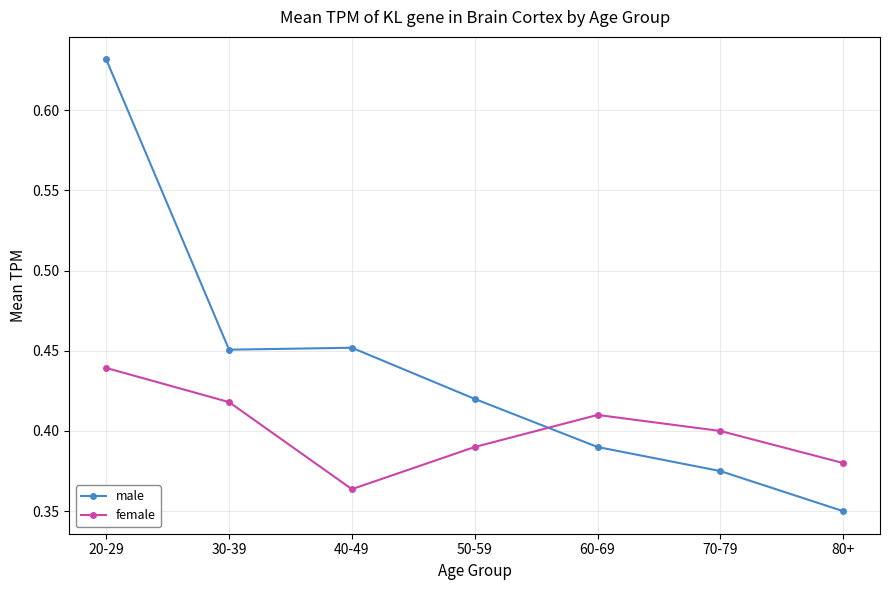

Rank the series by their average value, from highest to lowest.

male, female